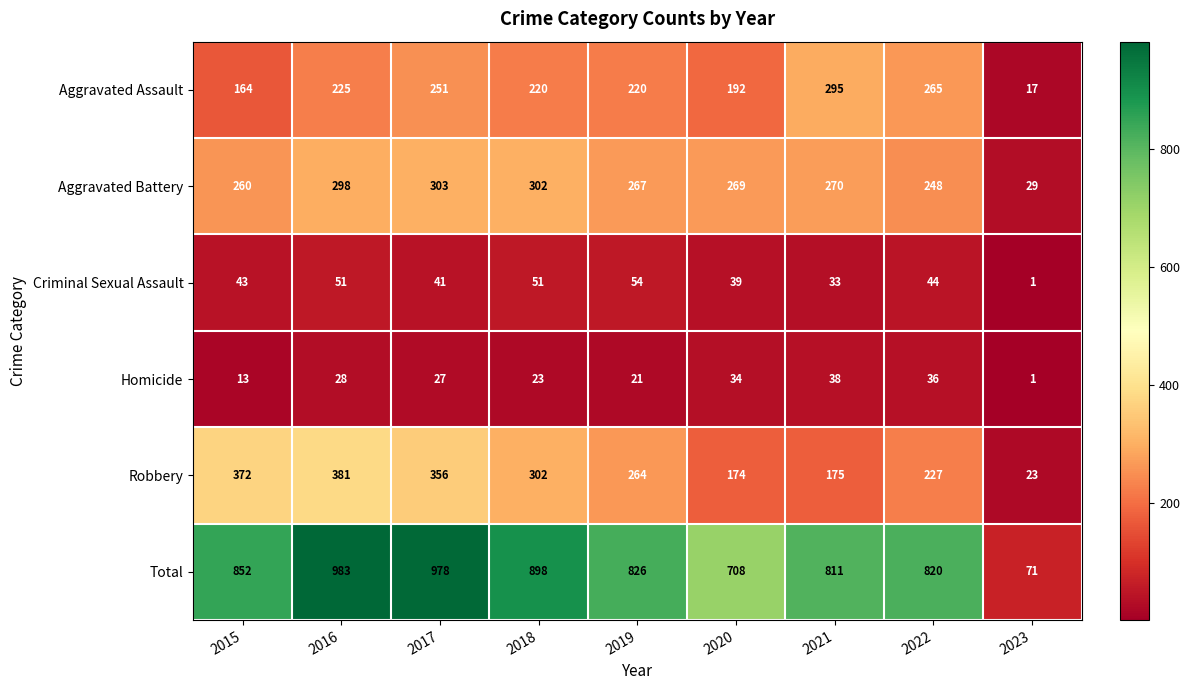

Between 2015 and 2018, which series saw the biggest shift?

Robbery